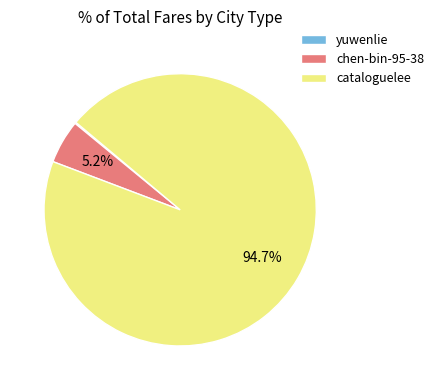

Is the sum of cataloguelee and chen-bin-95-38 greater than half?

Yes